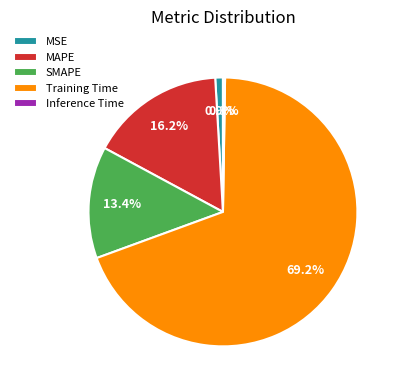

What percentage is the Training Time slice, to the nearest percent?

69%